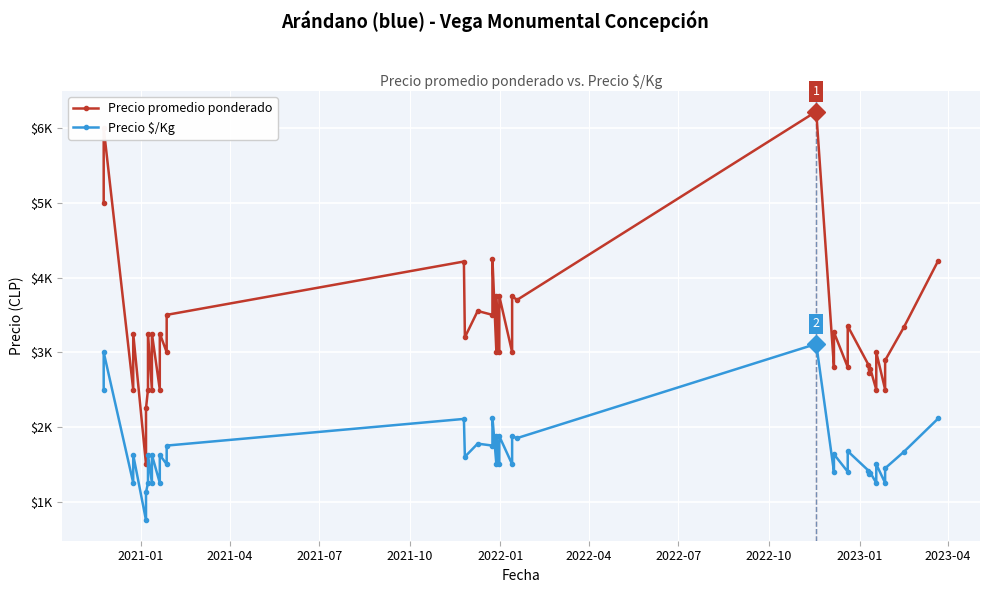

How many lines are shown in the chart?

2